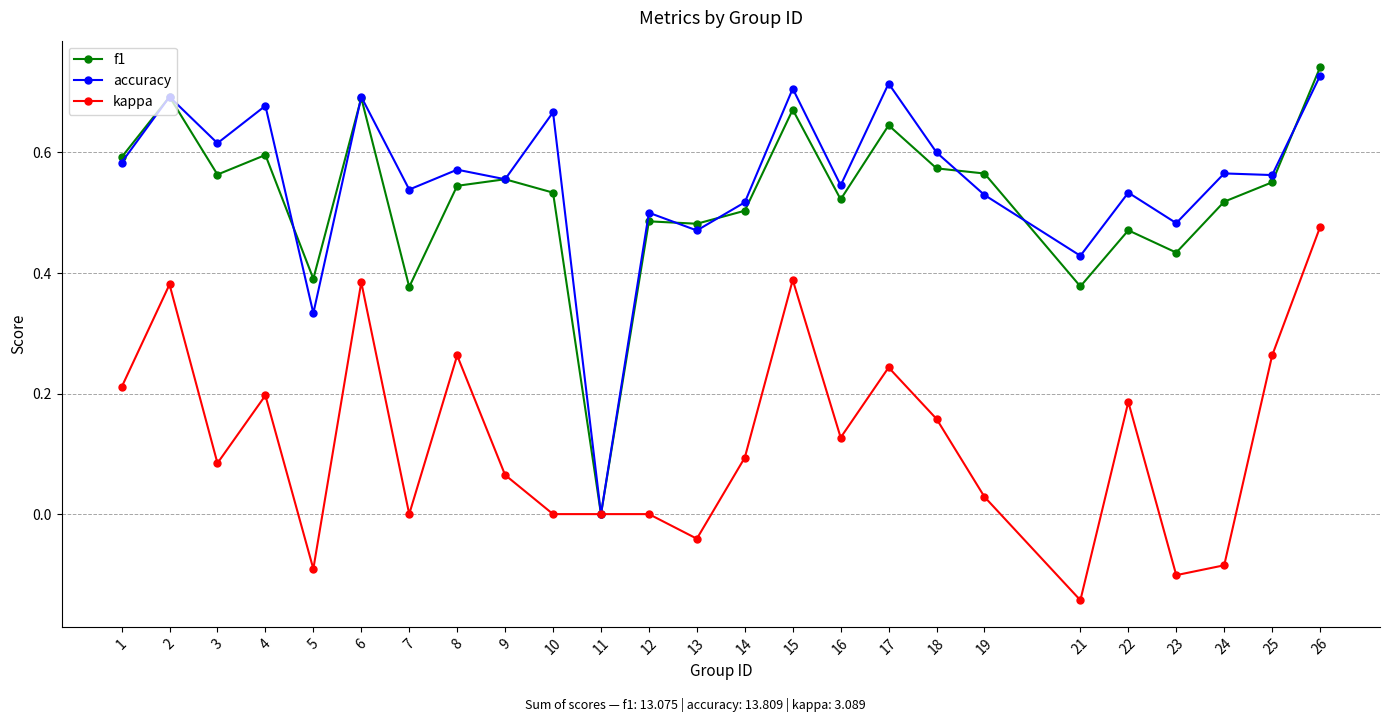

The kappa series shows -0.2 at 7. True or false?

False